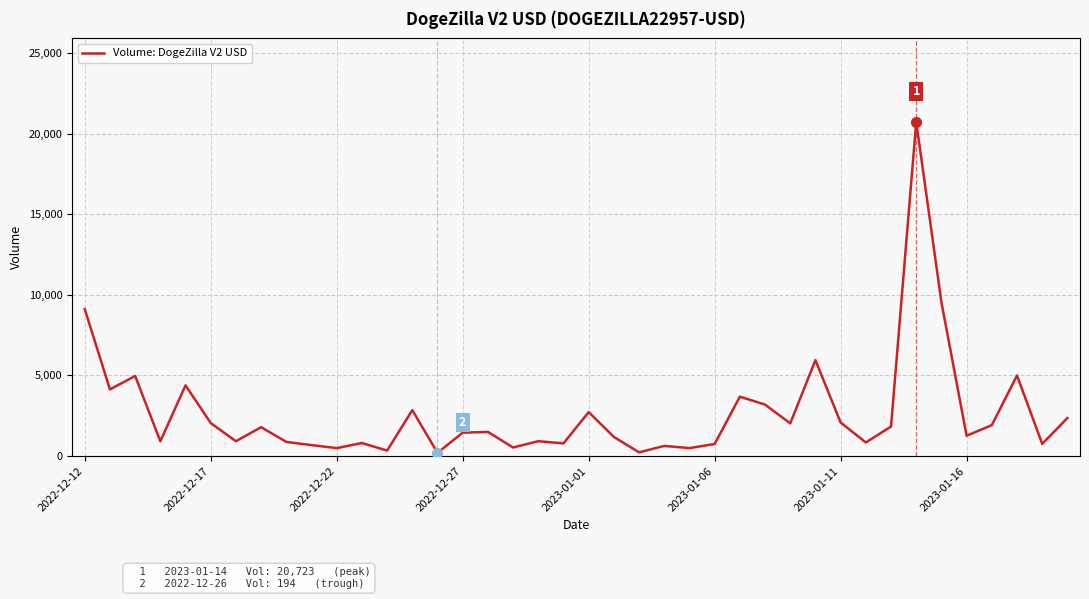

How many lines are shown in the chart?

1